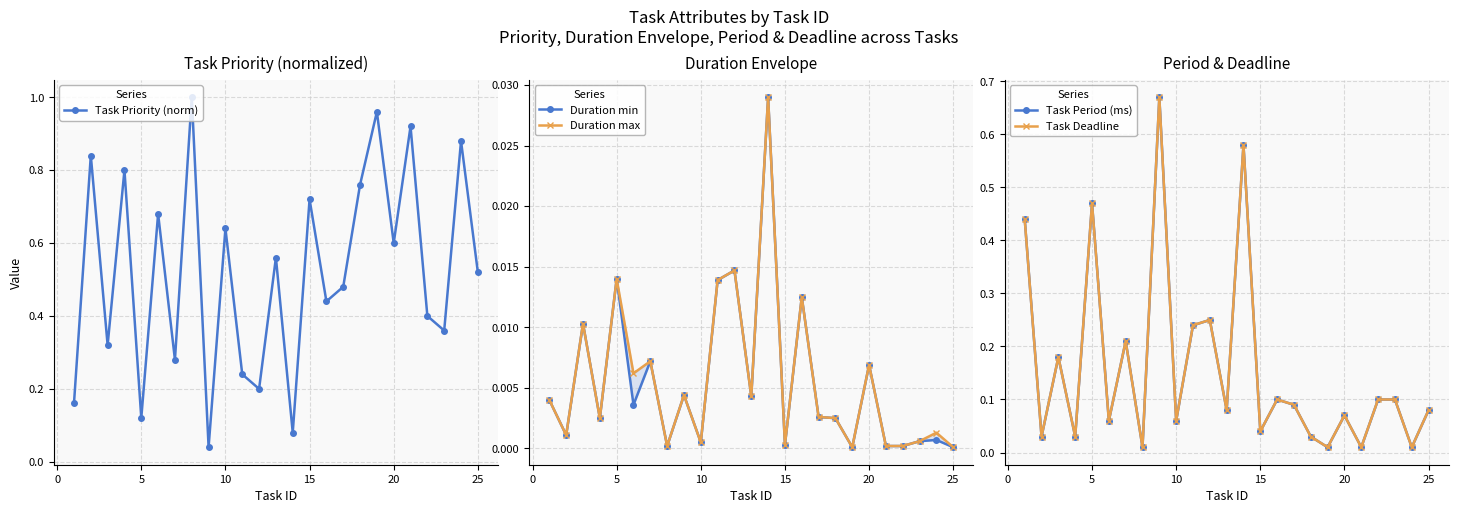

True or false: Task Priority (norm) has more than 2 points higher than both neighbors.

True